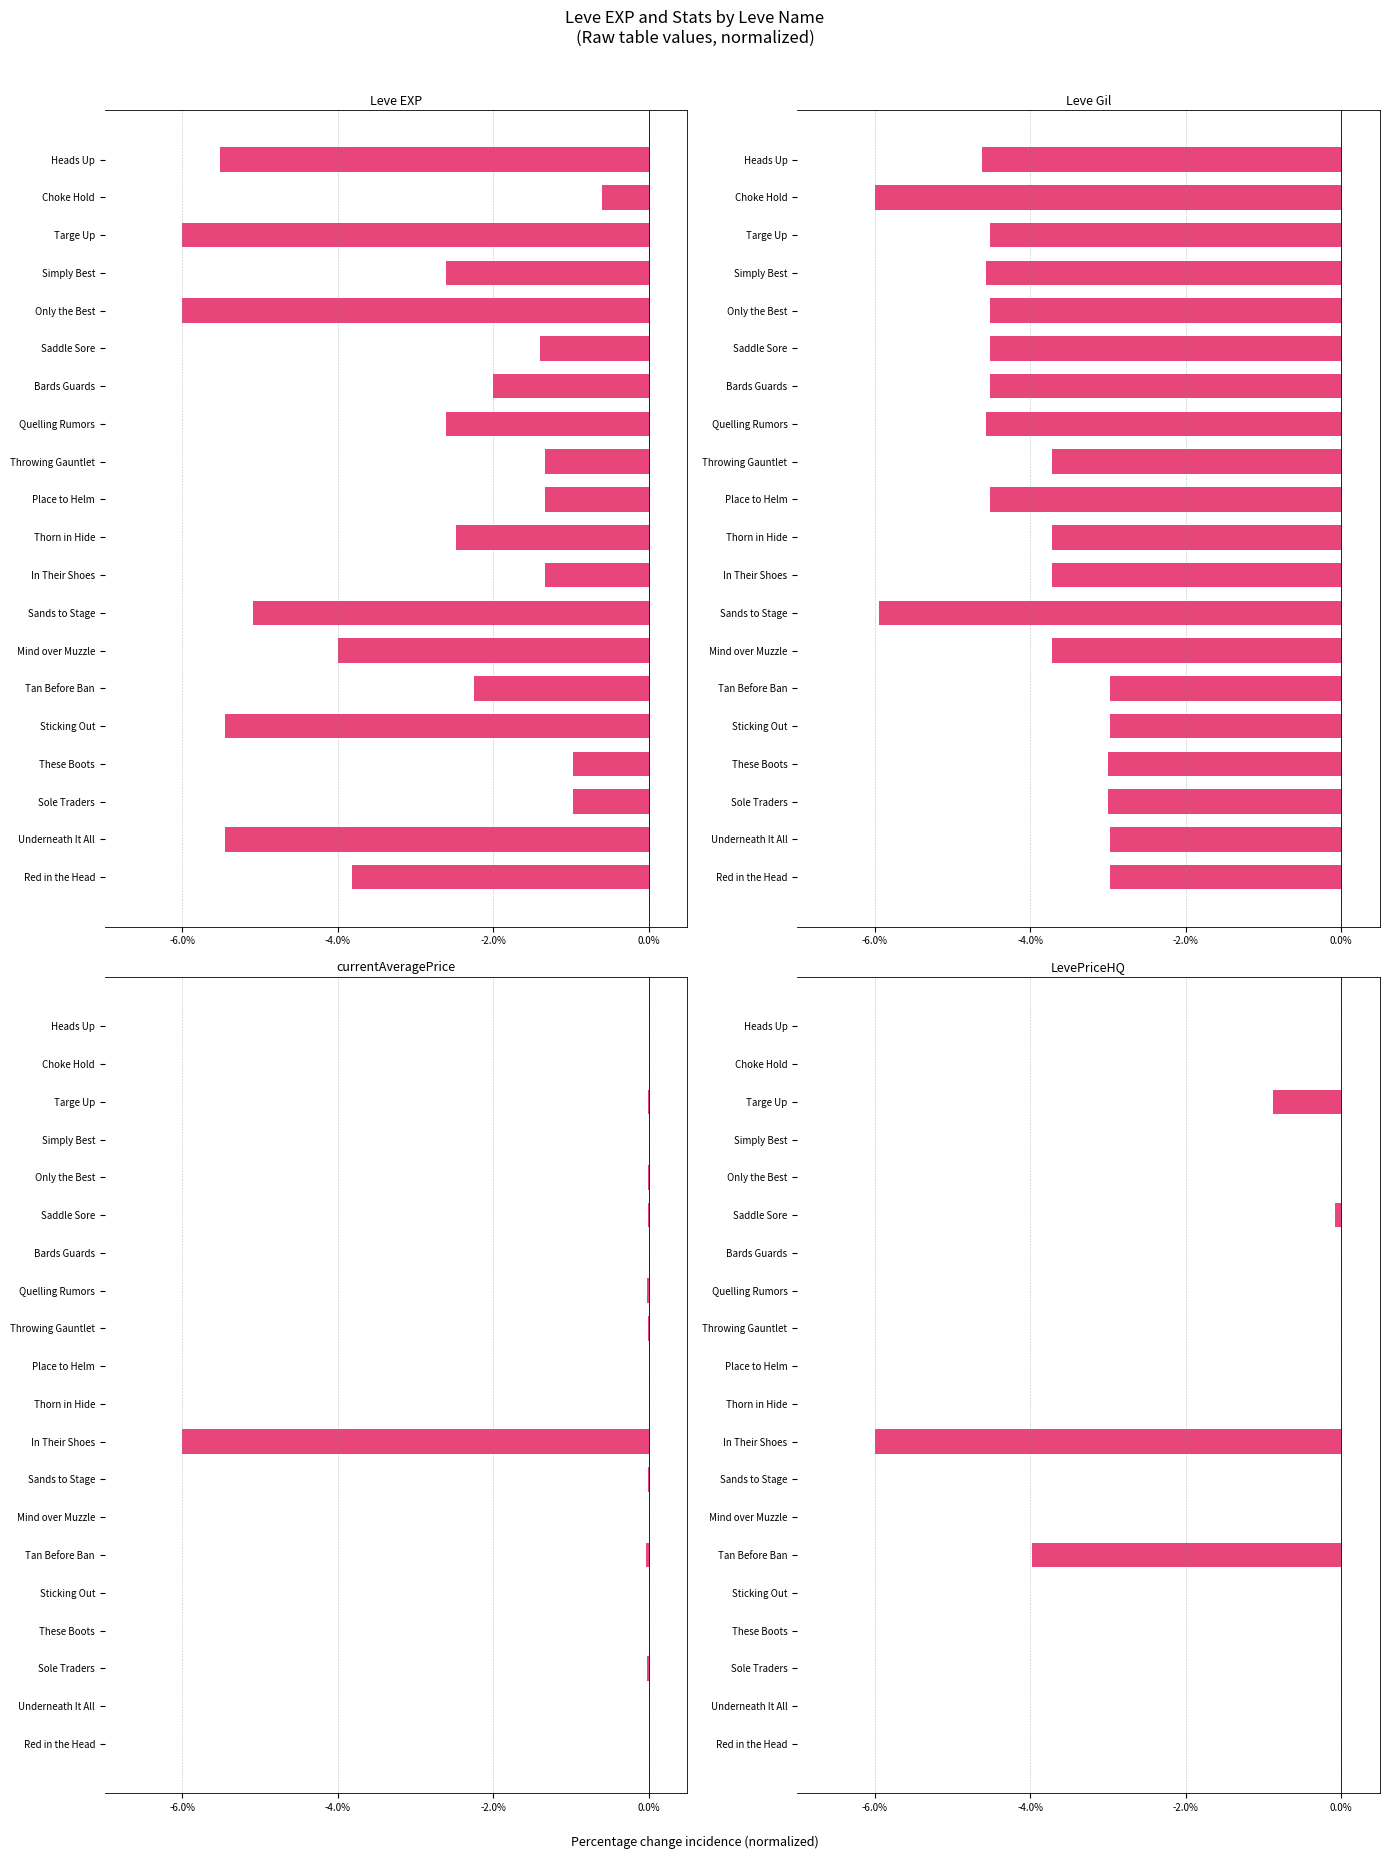

Which series has the widest spread of values?

currentAveragePrice